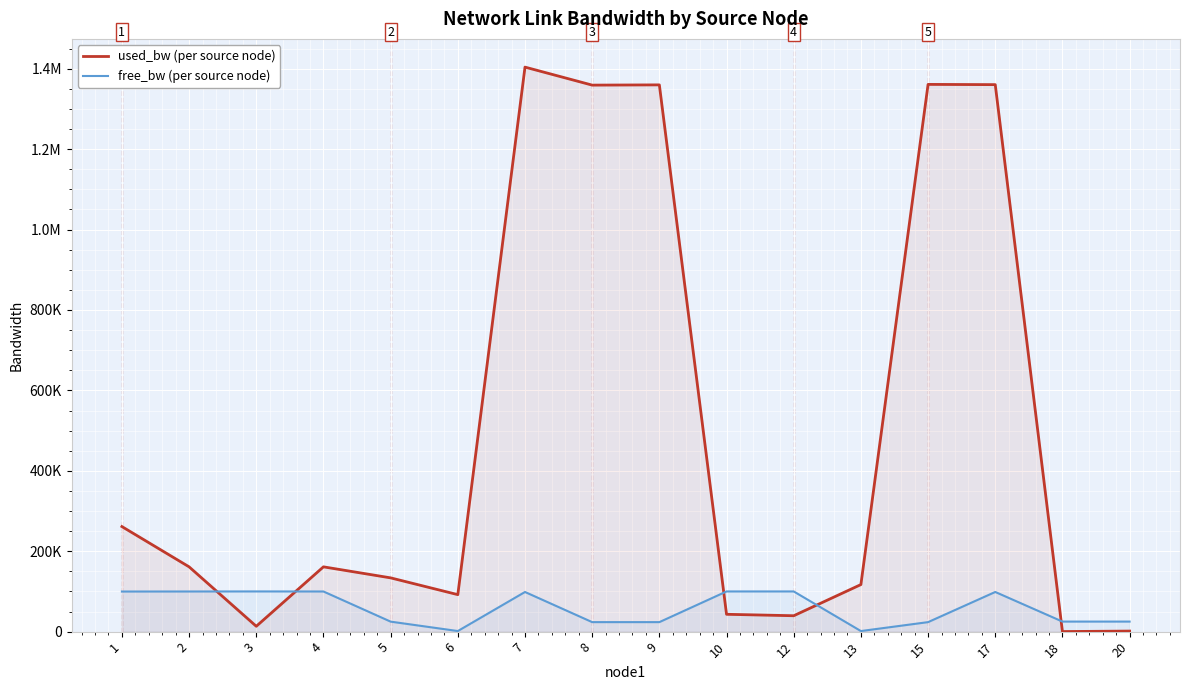

Which series has the largest range (max minus min)?

used_bw (per source node)